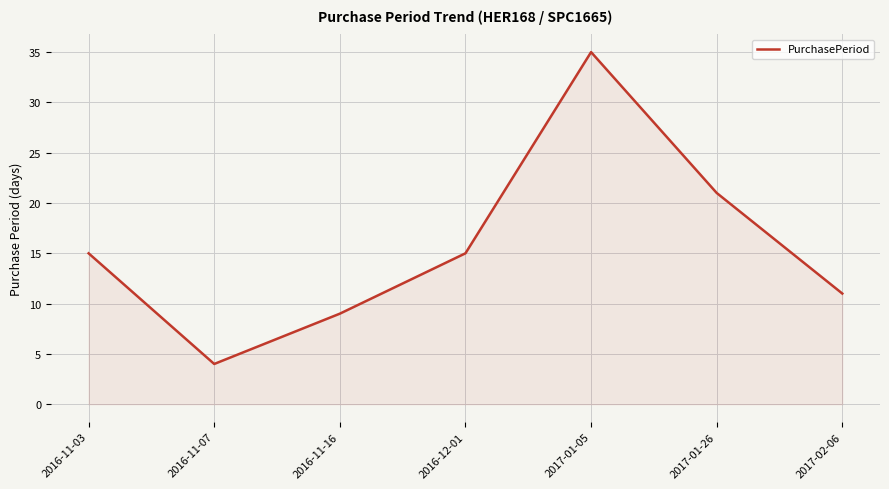

What is the greatest value displayed?

35